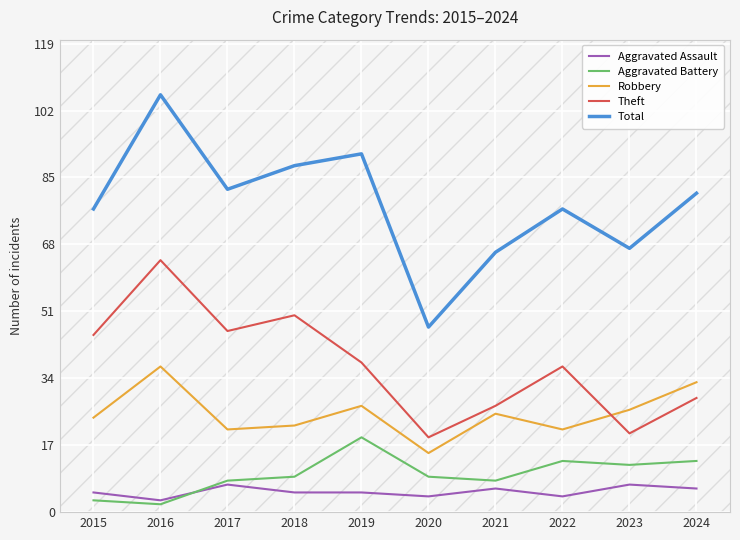

Where is the first local maximum for Robbery?

2016